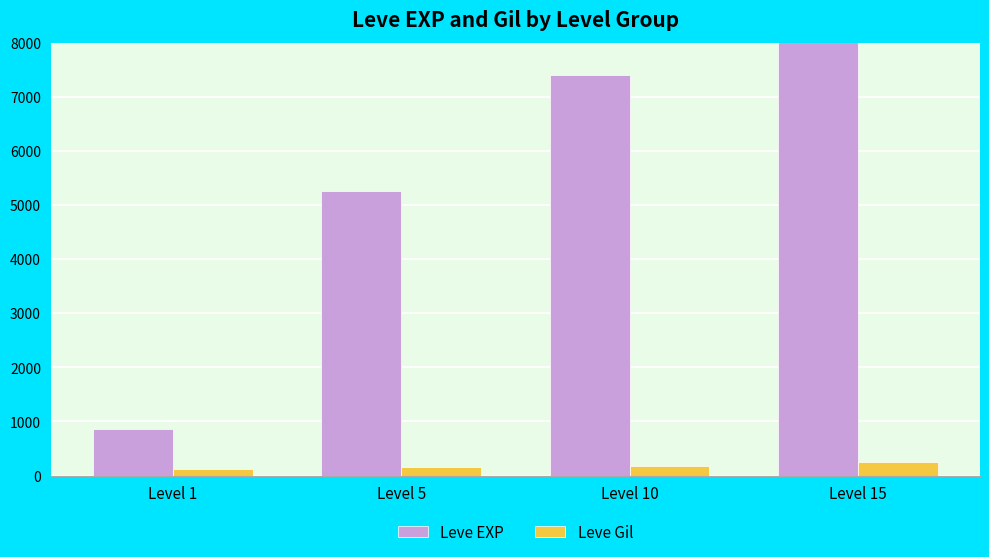

At which category is the sum across all series the highest?

Level 15